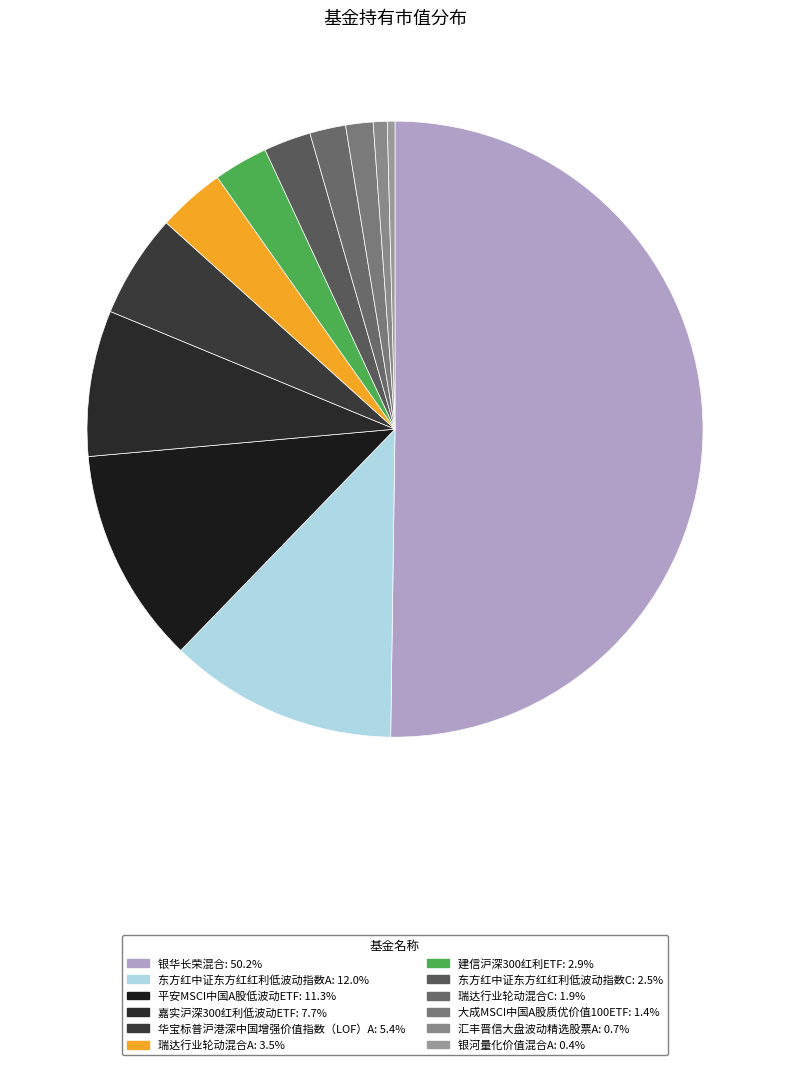

To the nearest percent, what is the difference between the largest and smallest slice percentages?

50%